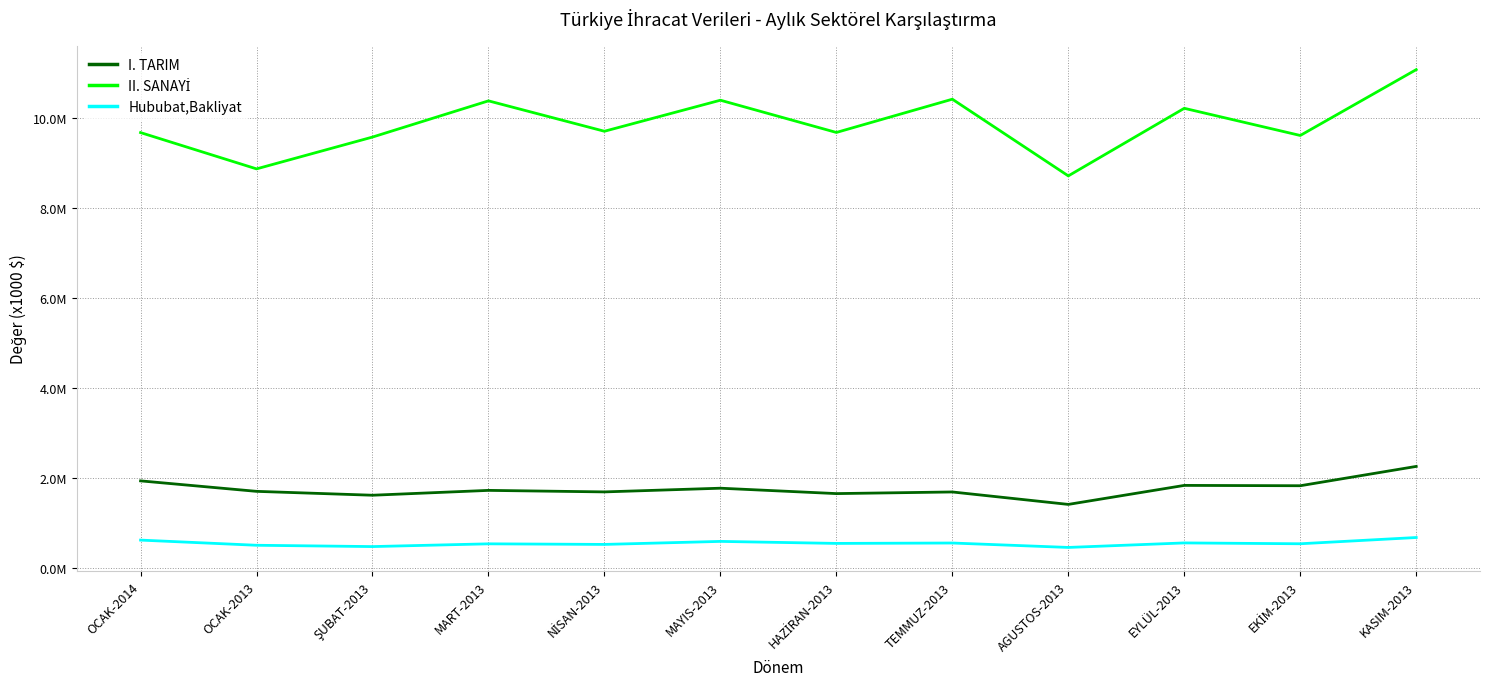

What is the value of the II. SANAYİ point at the 11th from the left?

9615420.2